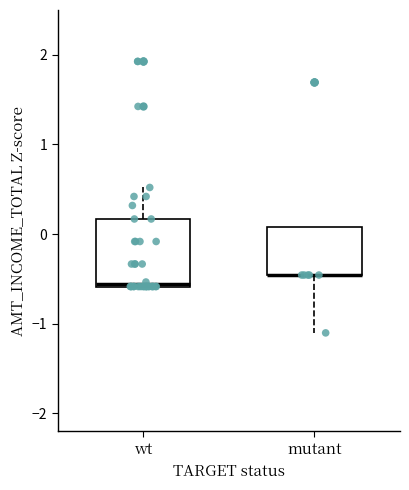

Which box is the tallest, from its lower edge to its upper edge?

wt